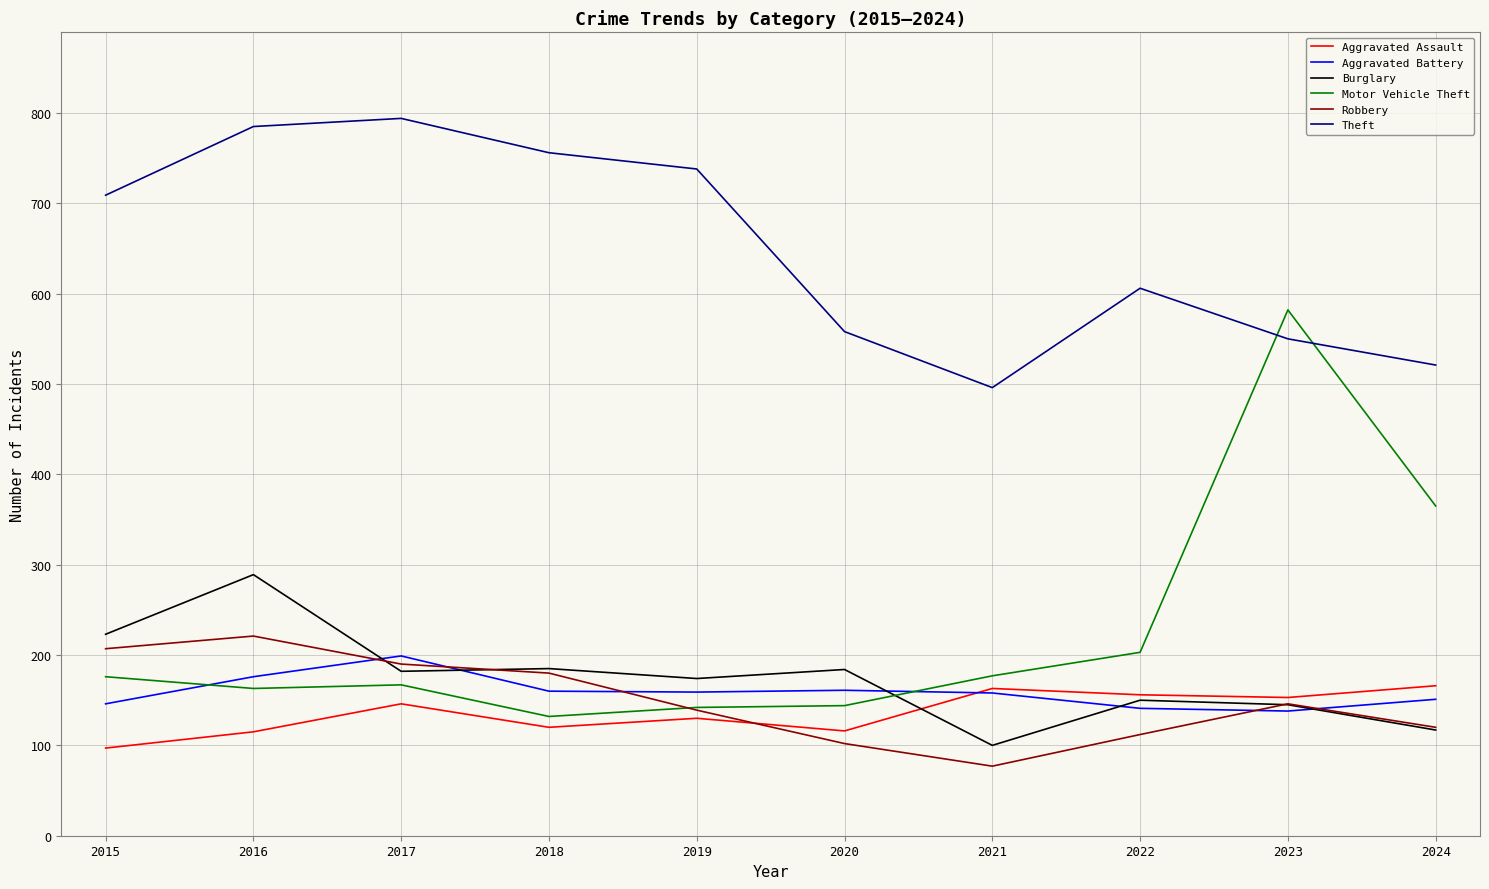

What is the greatest value displayed?

794